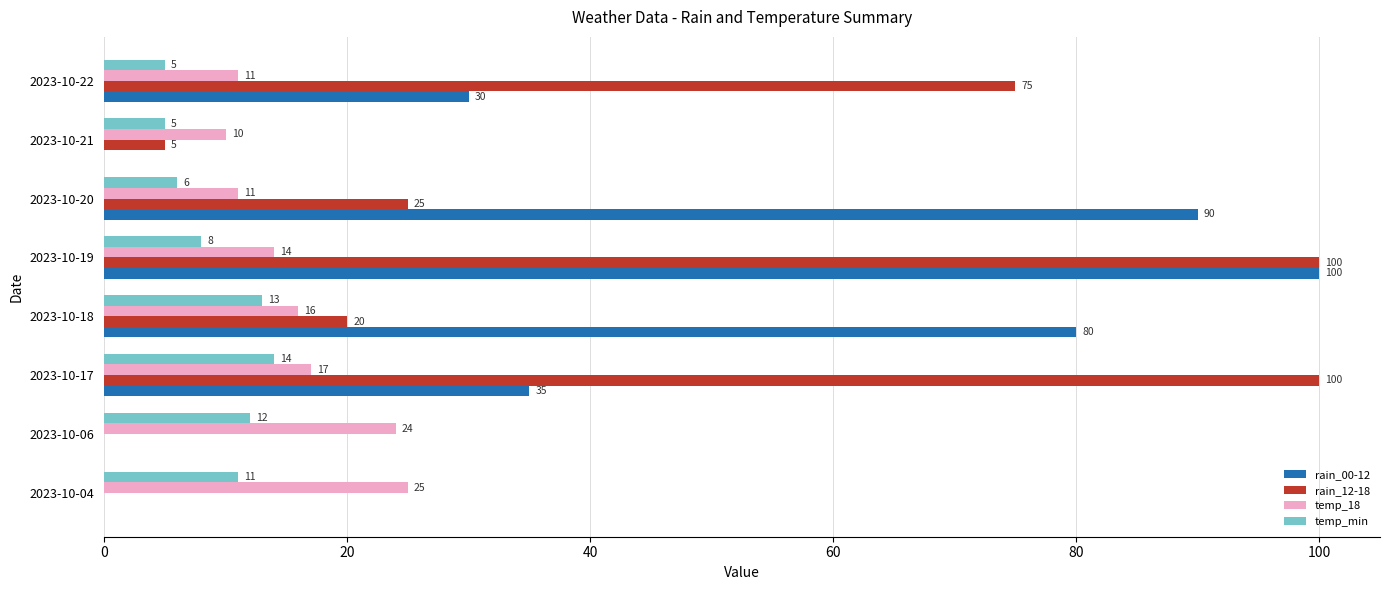

The temp_min series shows 12 at 2023-10-06. True or false?

True